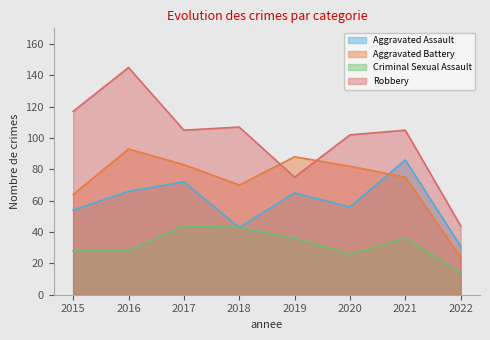

Is it true that Aggravated Assault equals 73 at 2015?

False